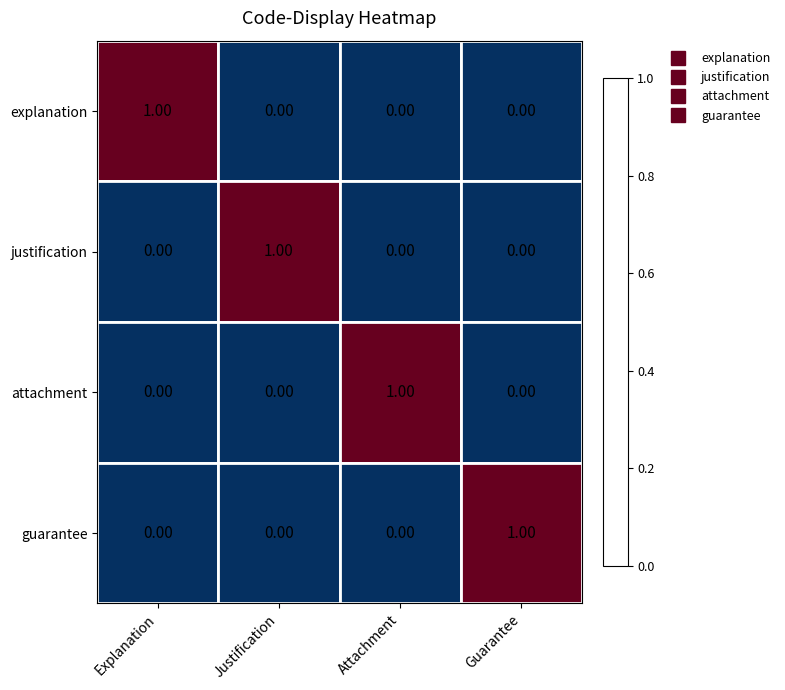

At how many categories does at least one series exceed 0?

4